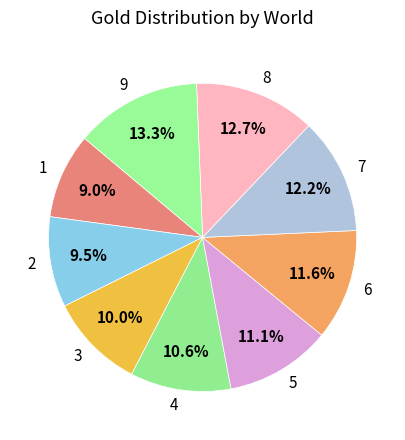

How much of the chart is everything except 5?

88.9%